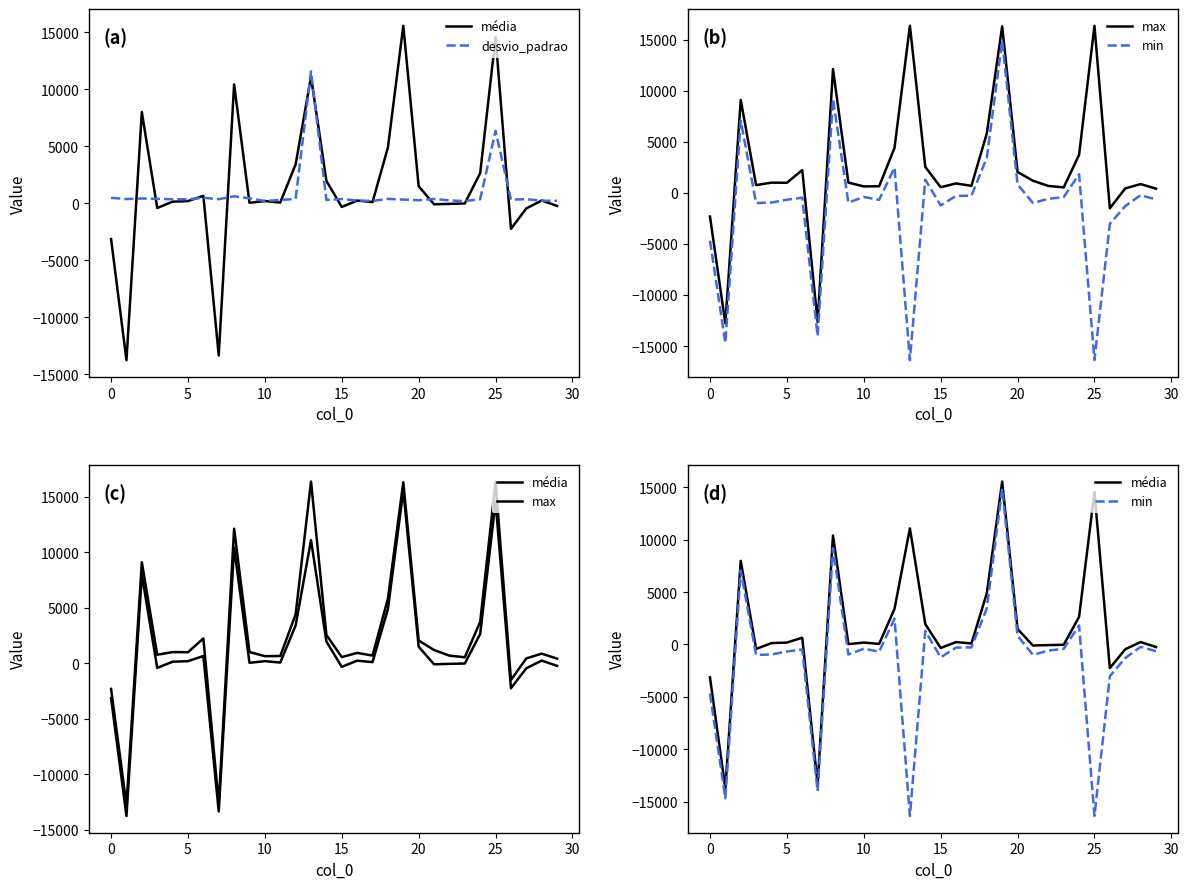

What is the value of the desvio_padrao point at the 21st from the left?

330.4